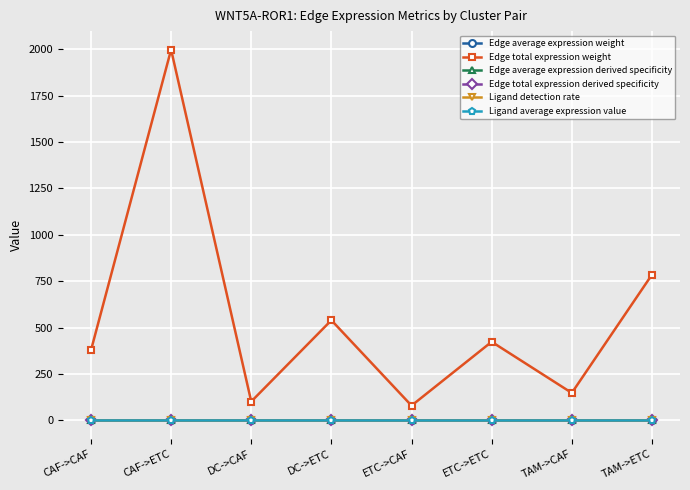

Does the chart have visible grid lines?

Yes